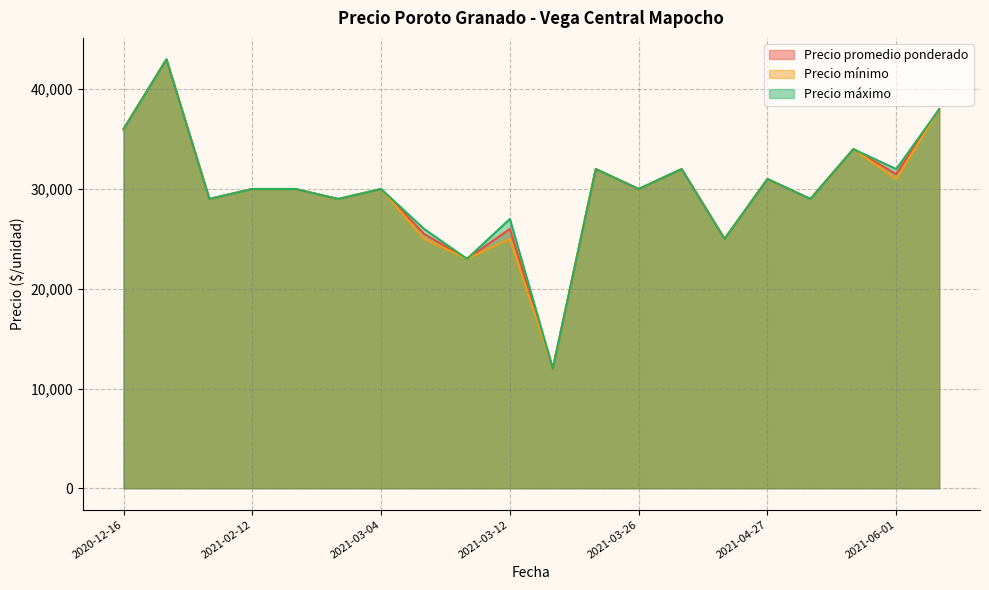

What is the sum of the Precio promedio ponderado values at 2020-12-16 and 2021-03-12?

62000